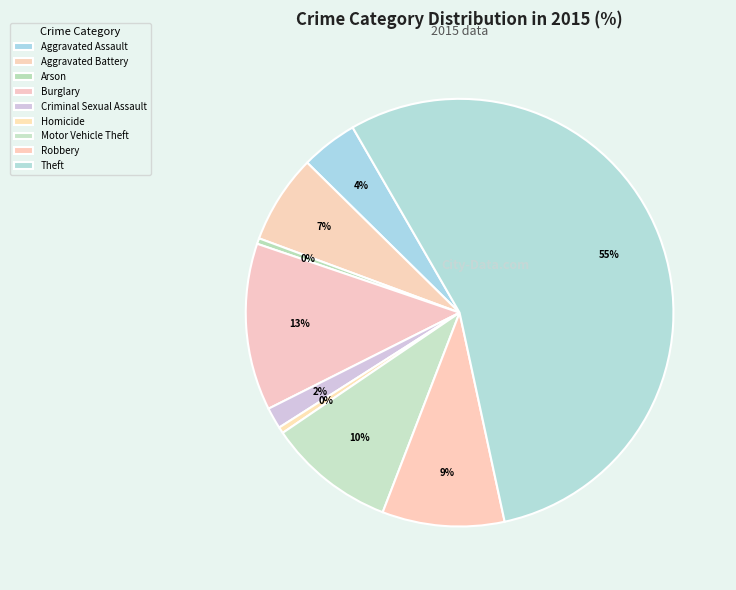

Which category has the smallest portion of the pie?

Arson